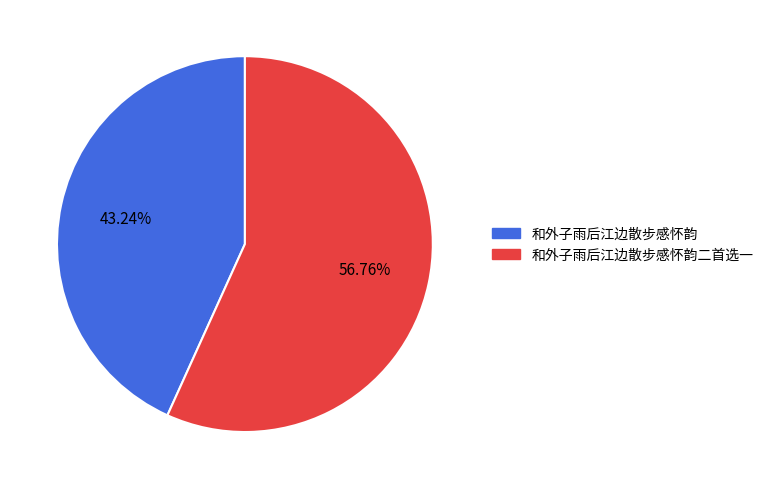

Does any single category account for the majority?

Yes